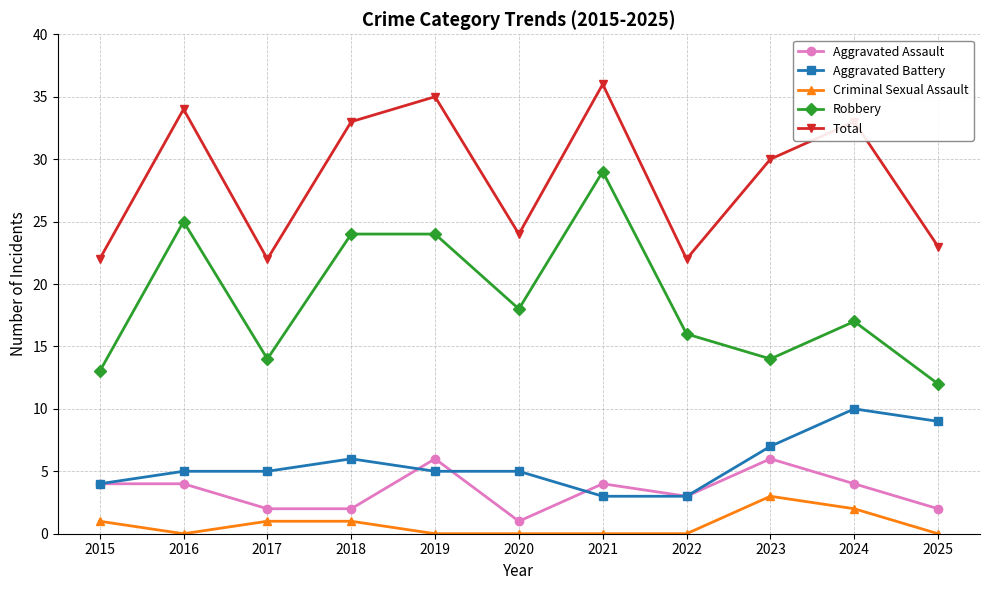

The Aggravated Battery series shows 1 at 2021. True or false?

False